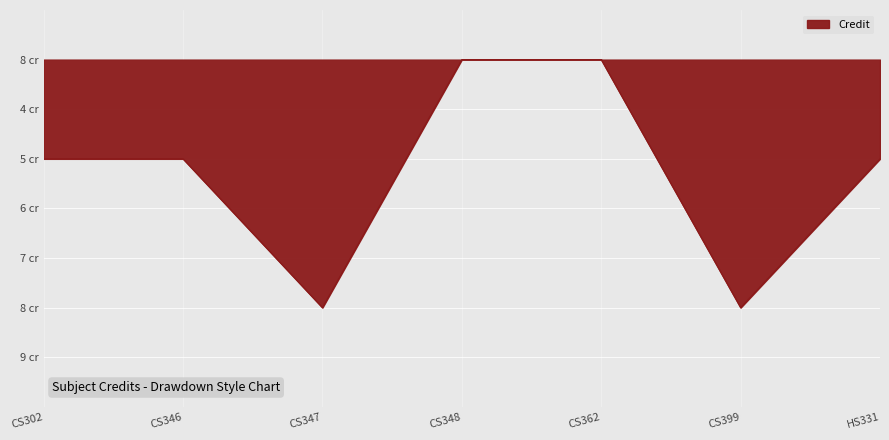

Does the chart display data point markers on the line(s)?

No